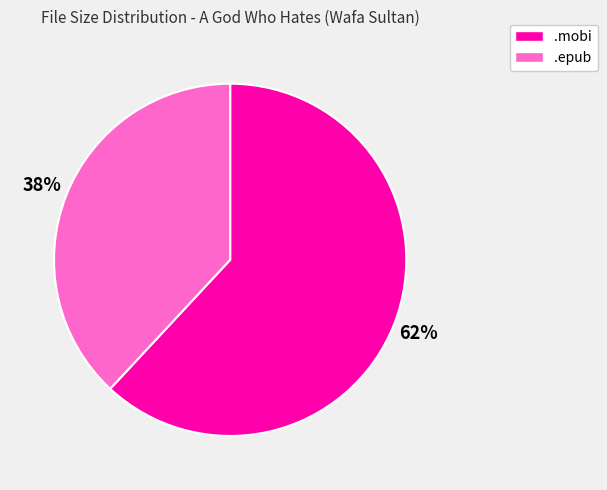

Is the sum of .mobi and .epub greater than half?

Yes